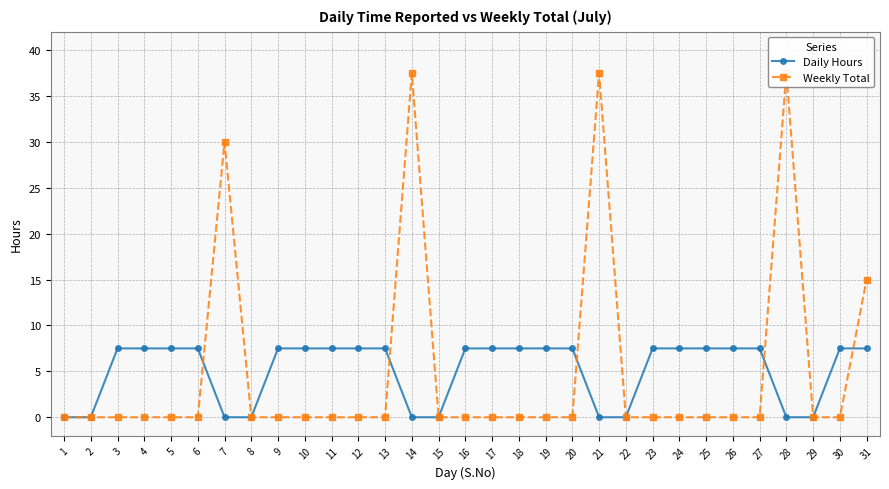

True or false: Weekly Total has a value of 0.0 at 15.

True